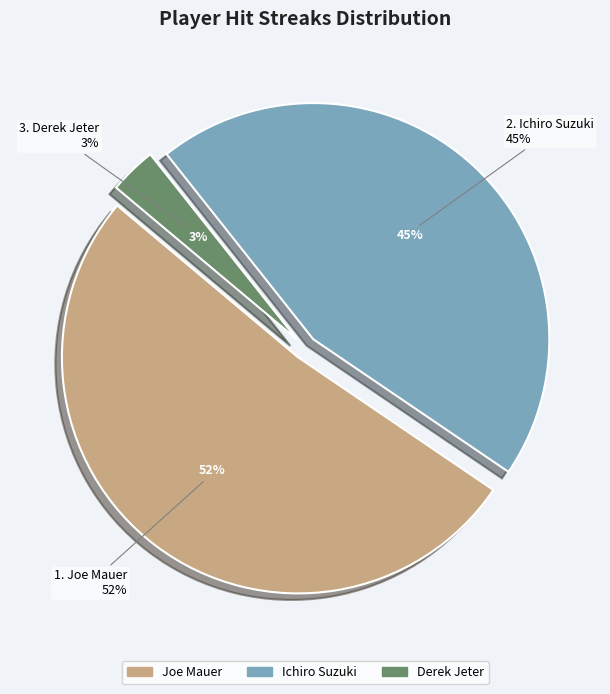

True or false: Joe Mauer accounts for 37% of the total.

False